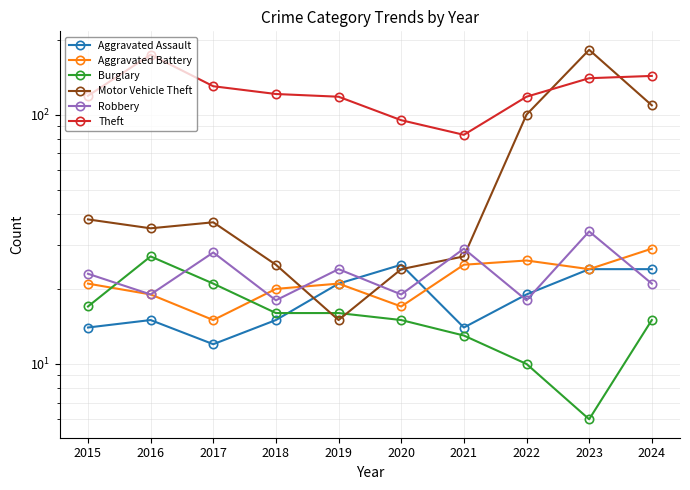

How many times do Motor Vehicle Theft and Burglary cross each other?

2